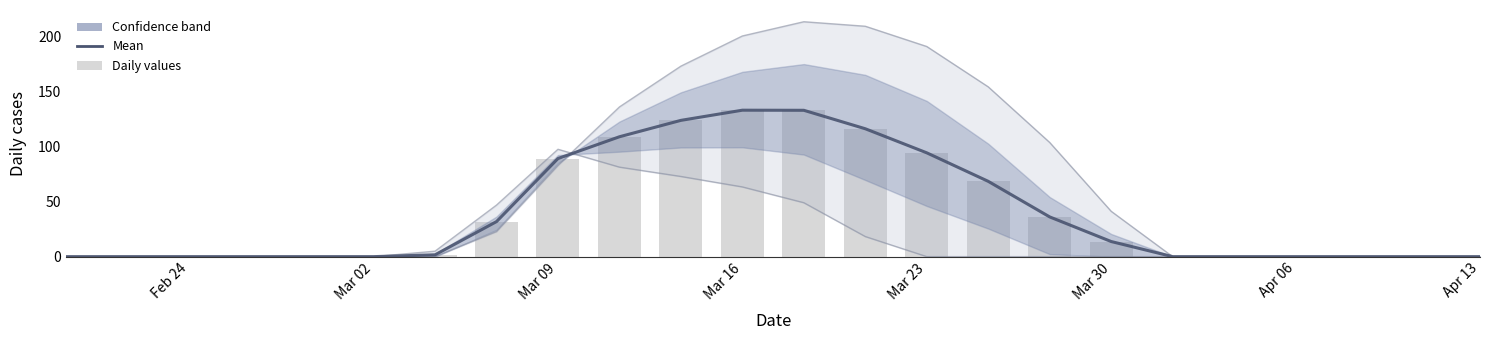

At how many categories does at least one series exceed 76?

9